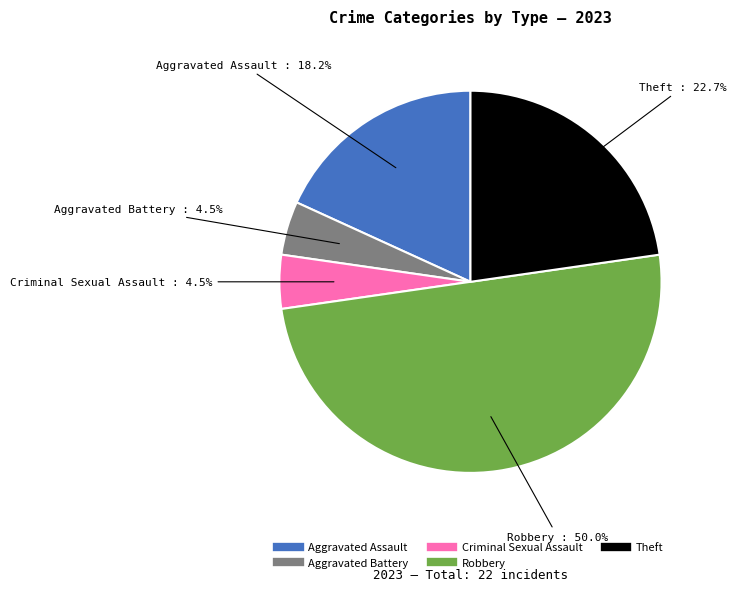

Which has a higher value, Aggravated Battery or Aggravated Assault?

Aggravated Assault